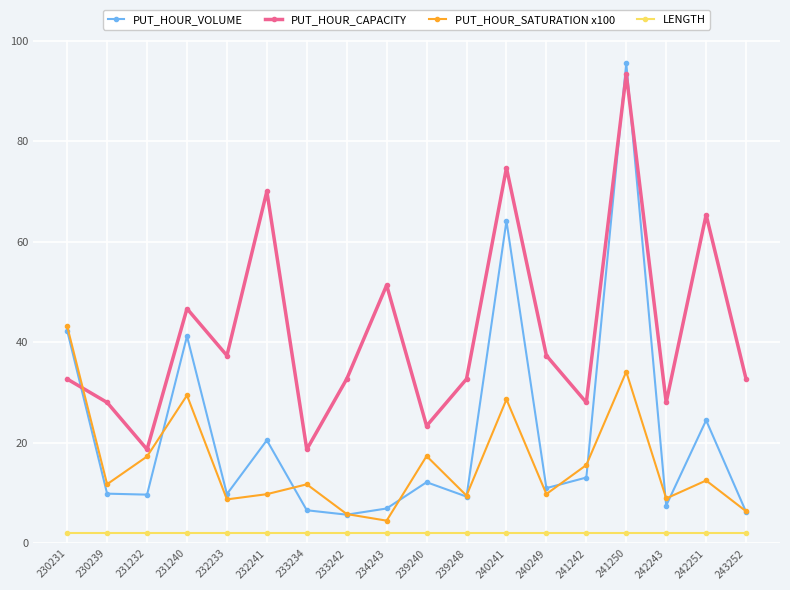

What is the average value of the LENGTH series?

2.0